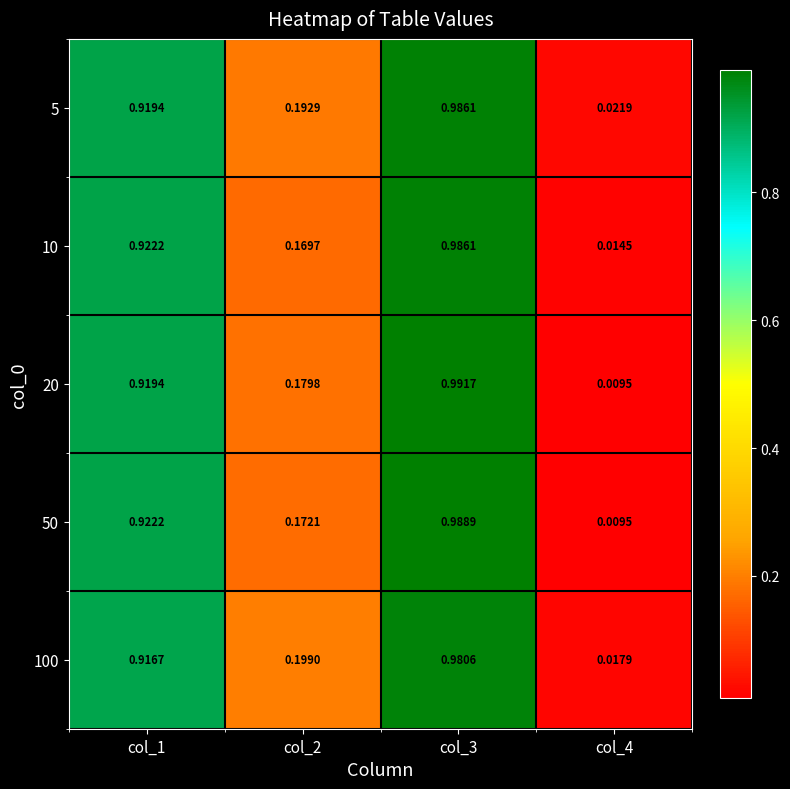

Is the value of 50 at col_1 greater than the value of 20 at col_4?

Yes